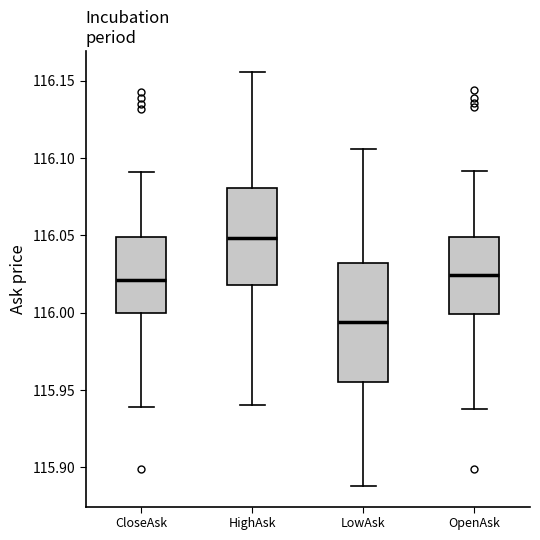

Reading left to right, read every box against the y-axis: the position of its median line, the range the box covers, and the ends of its whiskers. The values are not printed on the chart, so give them approximately, as read against the axis.

CloseAsk: median 116.020, box 116.000 to 116.050, whiskers 115.940 to 116.090
HighAsk: median 116.050, box 116.020 to 116.080, whiskers 115.940 to 116.155
LowAsk: median 115.995, box 115.955 to 116.030, whiskers 115.890 to 116.105
OpenAsk: median 116.025, box 116.000 to 116.050, whiskers 115.940 to 116.090